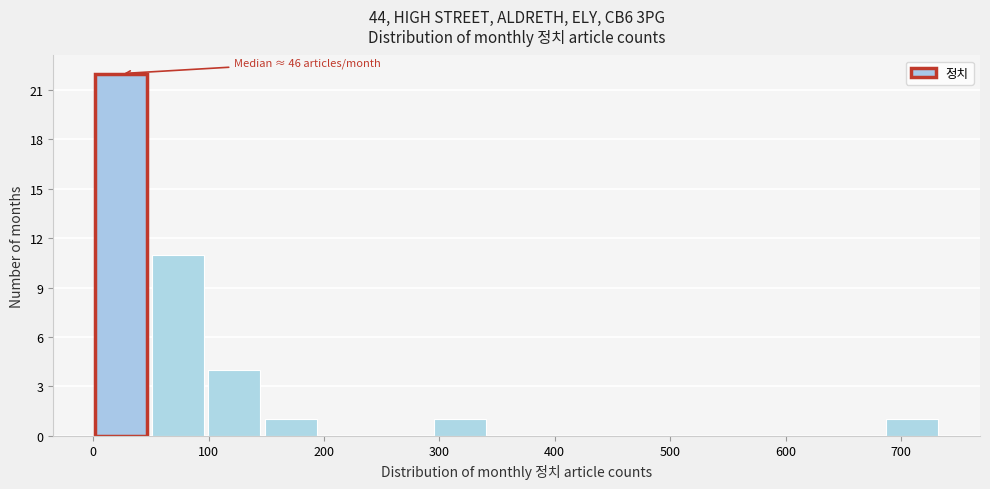

Over which range of the x-axis is the bar tallest?

0 to 50